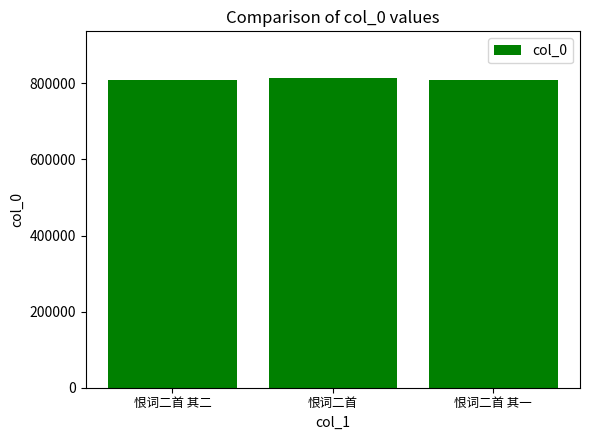

Approximately how many times larger is the value at 恨词二首 compared to 恨词二首 其二?

1.0